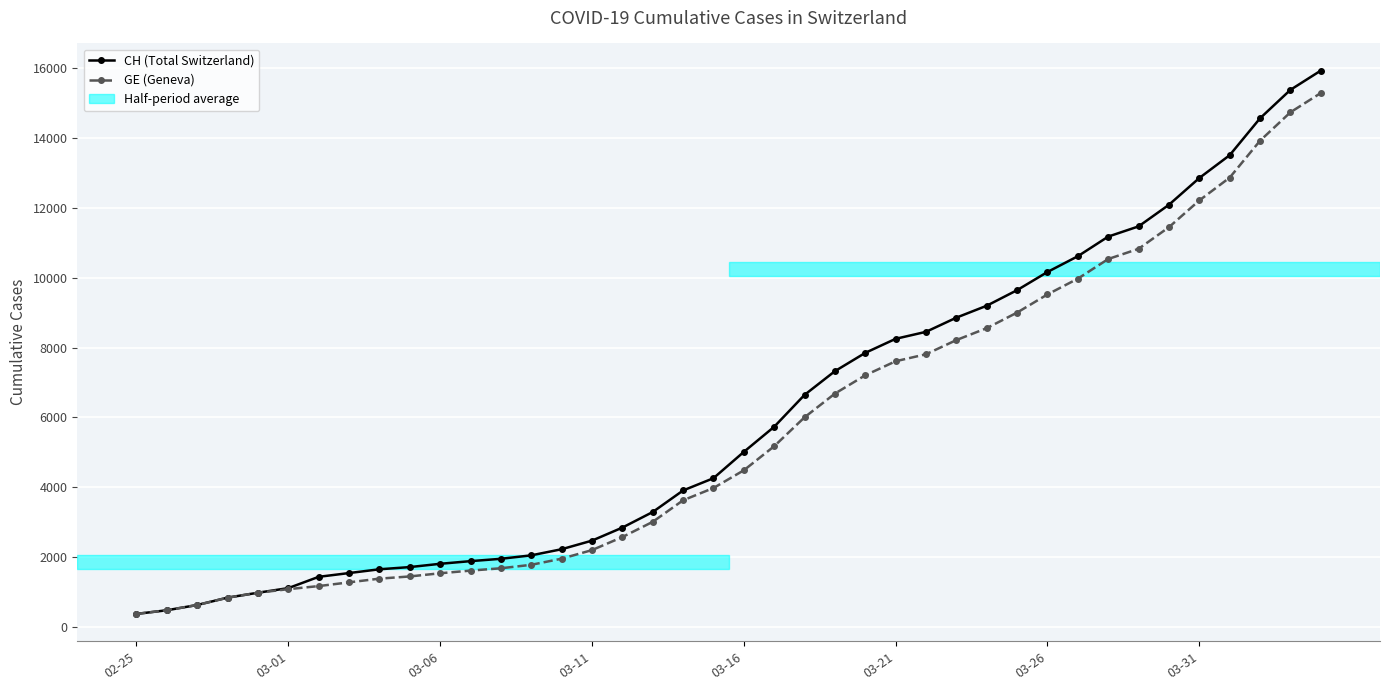

What is the smallest value displayed?

375